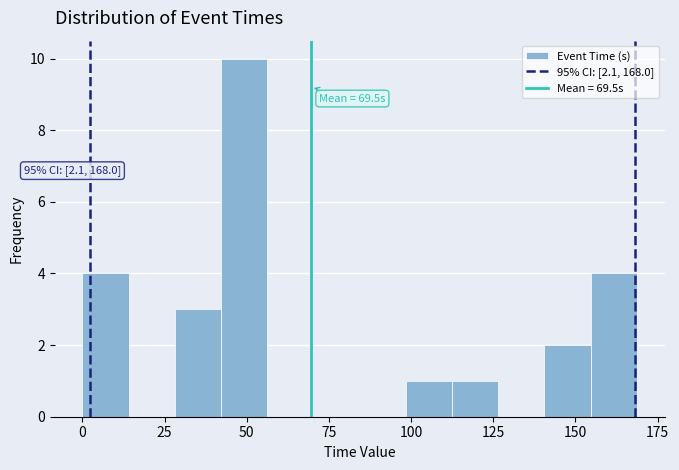

Read against the x-axis, roughly where is the centre of the tallest bar?

50